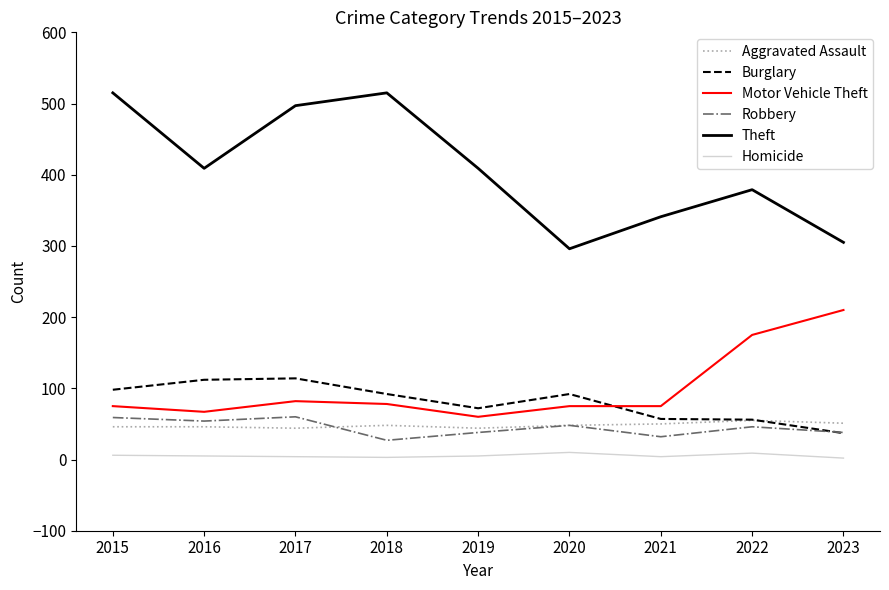

At which category does Burglary reach its first local valley?

2019